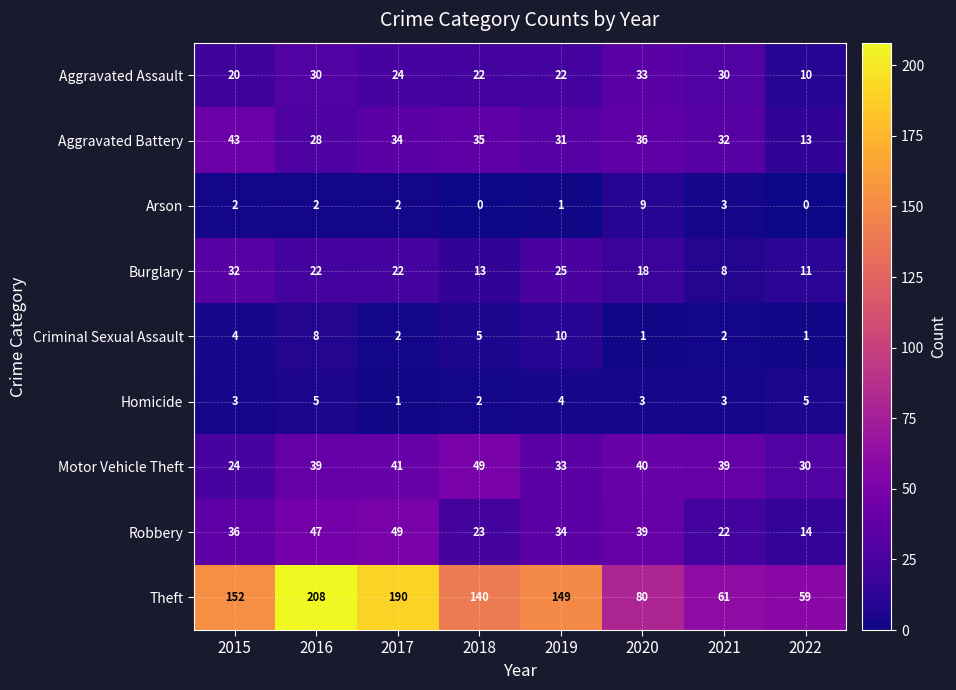

What is the greatest value displayed?

208